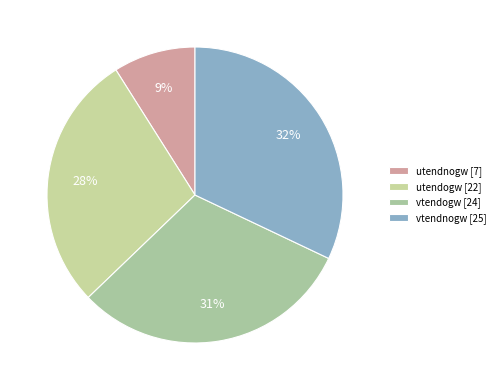

Does any single category account for the majority?

No